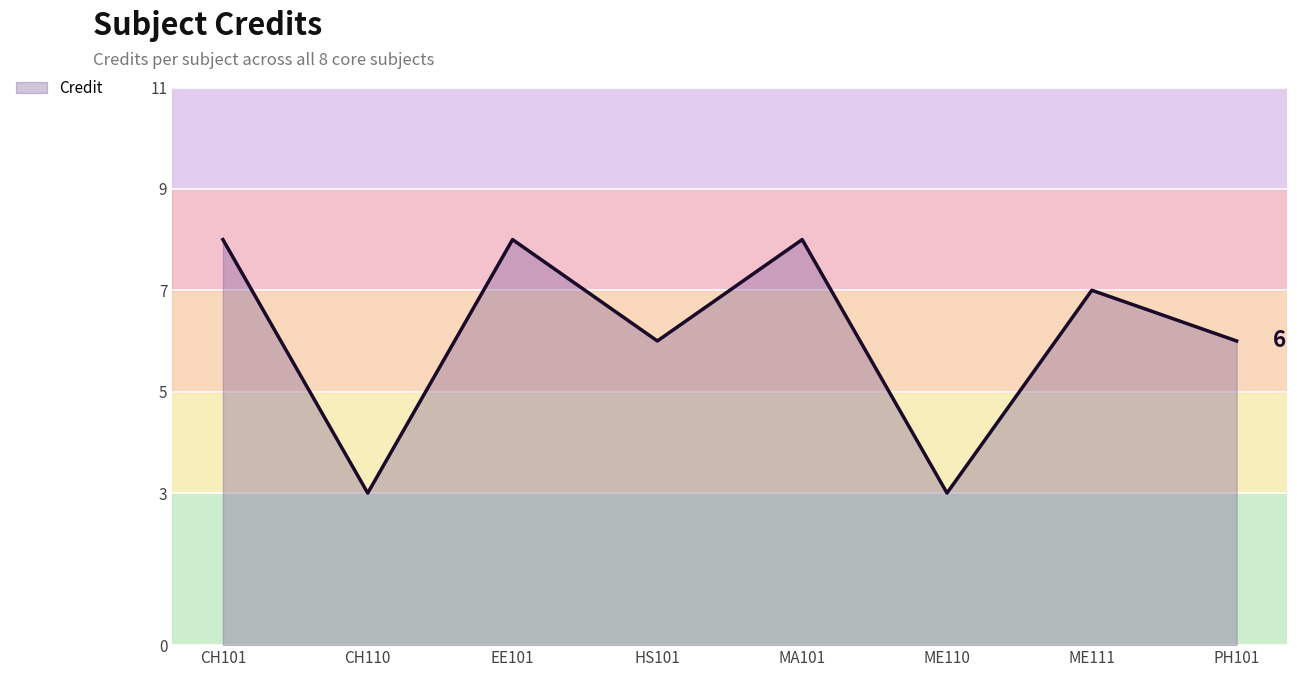

What is the smallest value displayed?

3